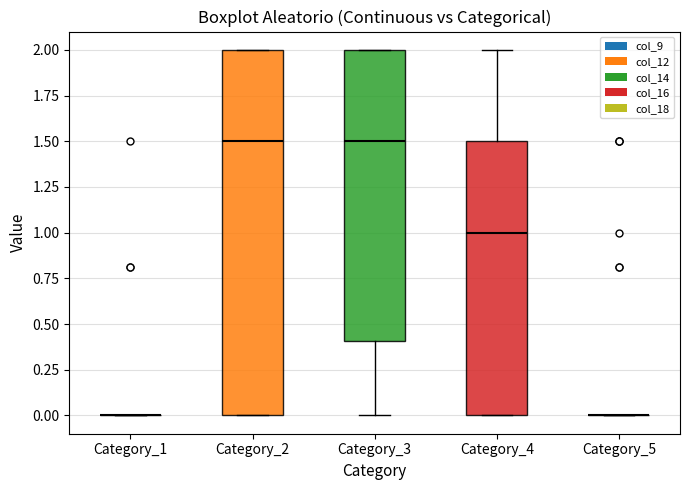

Reading left to right, transcribe this box plot: for each box, give where its median line is, the range the box spans, and where its two whiskers end, as read against the y-axis. The values are not printed on the chart, so give them approximately, as read against the axis.

Category_1: box collapsed to a line at 0.0, whiskers 0.0 to 0.0
Category_2: median 1.5, box 0.0 to 2.0, whiskers 0.0 to 2.0
Category_3: median 1.5, box 0.4 to 2.0, whiskers 0.0 to 2.0
Category_4: median 1.0, box 0.0 to 1.5, whiskers 0.0 to 2.0
Category_5: box collapsed to a line at 0.0, whiskers 0.0 to 0.0